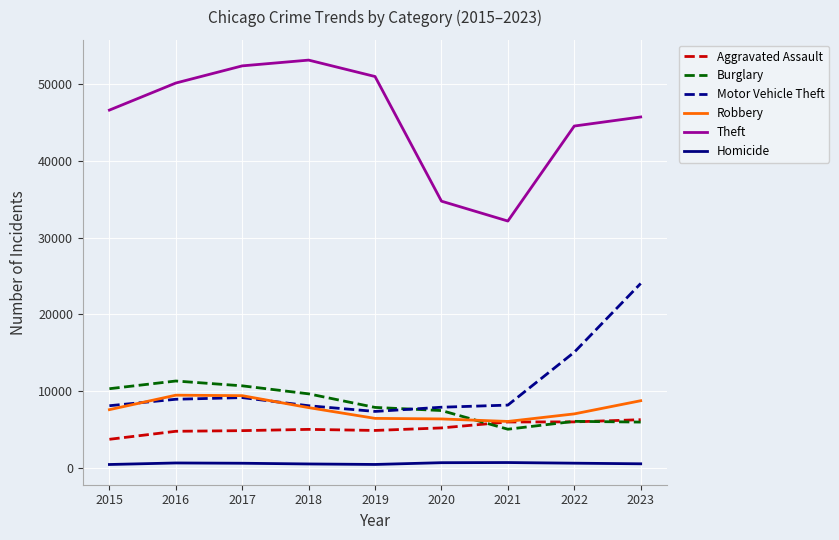

How many lines are shown in the chart?

6